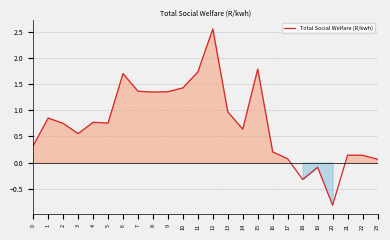

What is the smallest value displayed?

-0.8